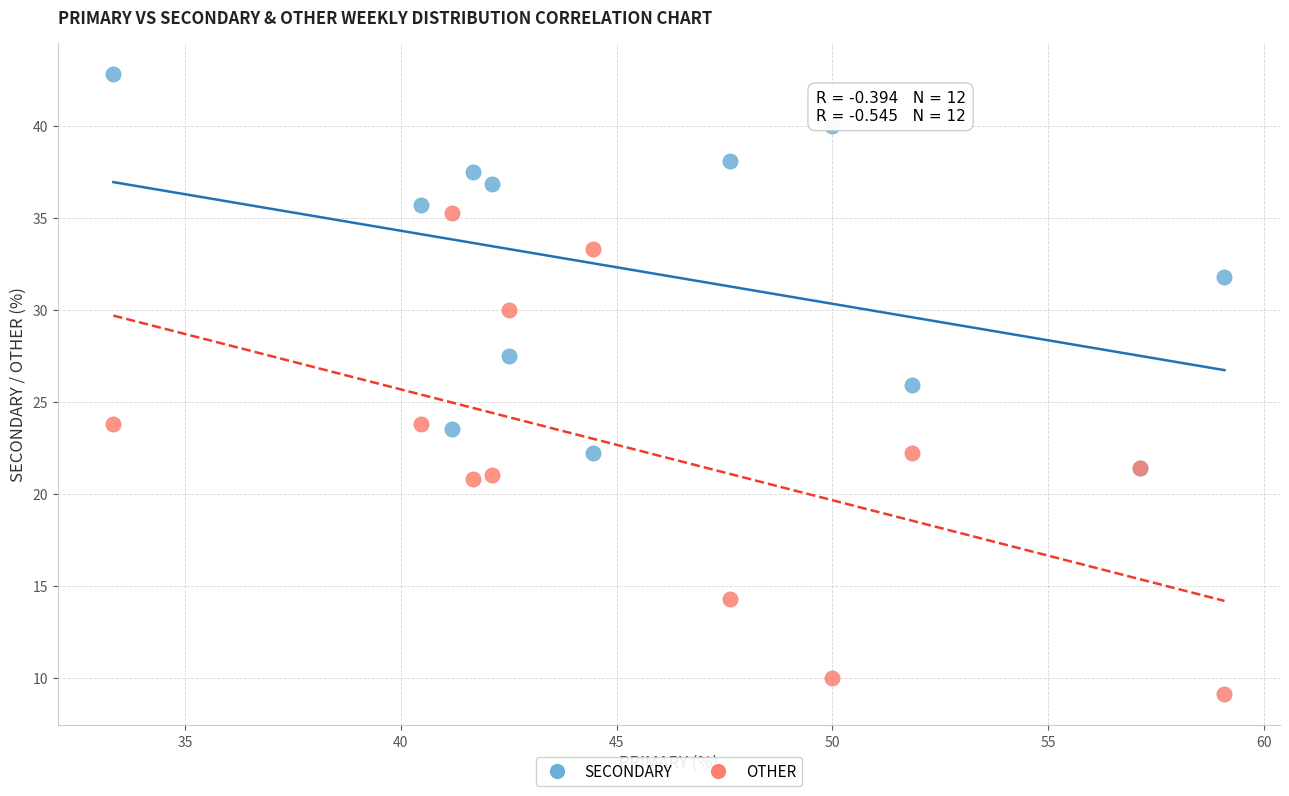

Which series has the widest spread of Y values?

OTHER